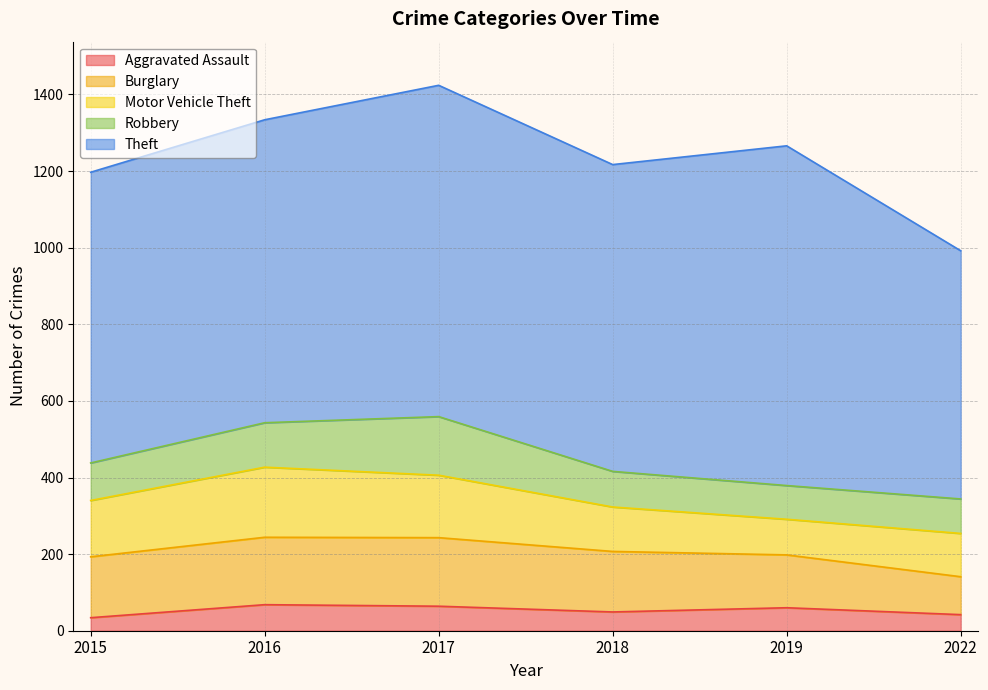

How many data points in Theft are less than 801?

3